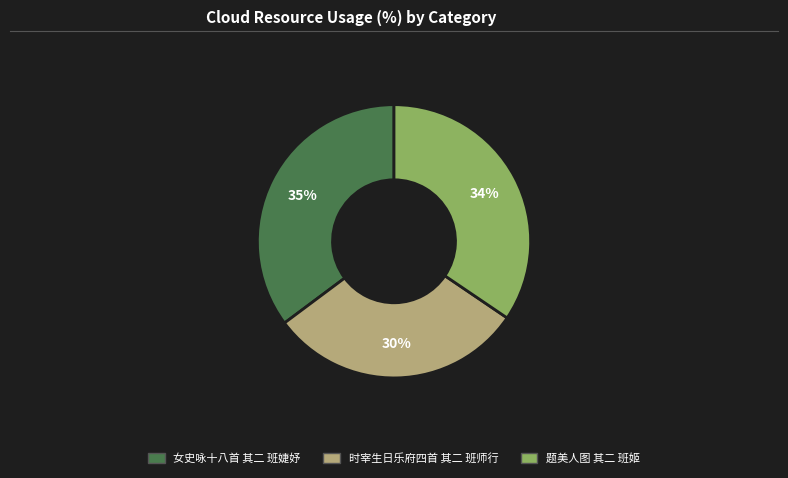

Is 时宰生日乐府四首 其二 班师行 the majority of the pie?

No